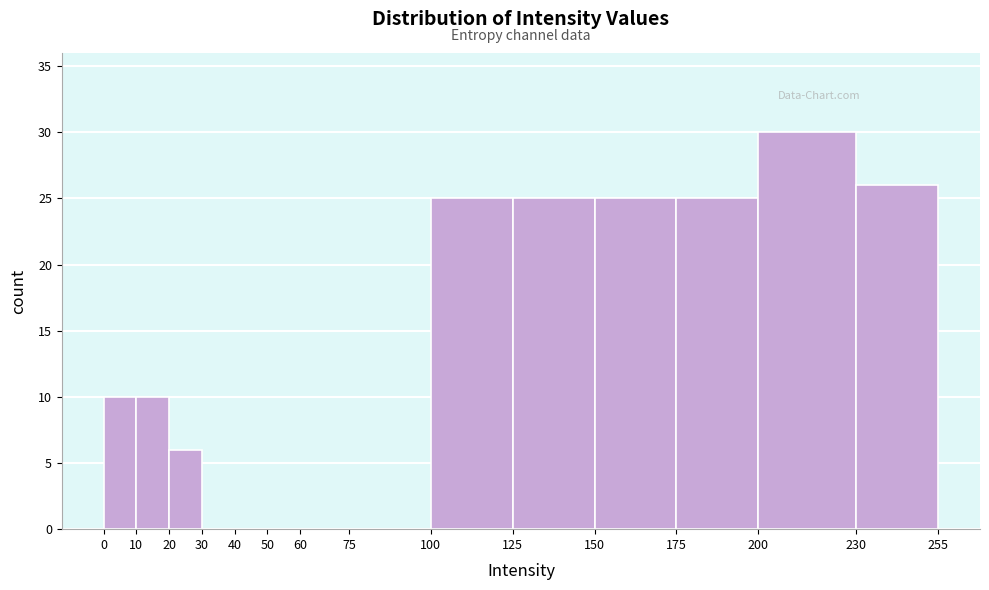

Reading left to right, transcribe this chart: for each bar, give the range it covers on the x-axis and its height. The values are not printed on the chart, so give them approximately, as read against the axis.

0 to 10: 10
10 to 20: 10
20 to 30: 6
30 to 40: 0
40 to 50: 0
50 to 60: 0
60 to 75: 0
75 to 100: 0
100 to 125: 25
125 to 150: 25
150 to 175: 25
175 to 200: 25
200 to 230: 30
230 to 255: 26